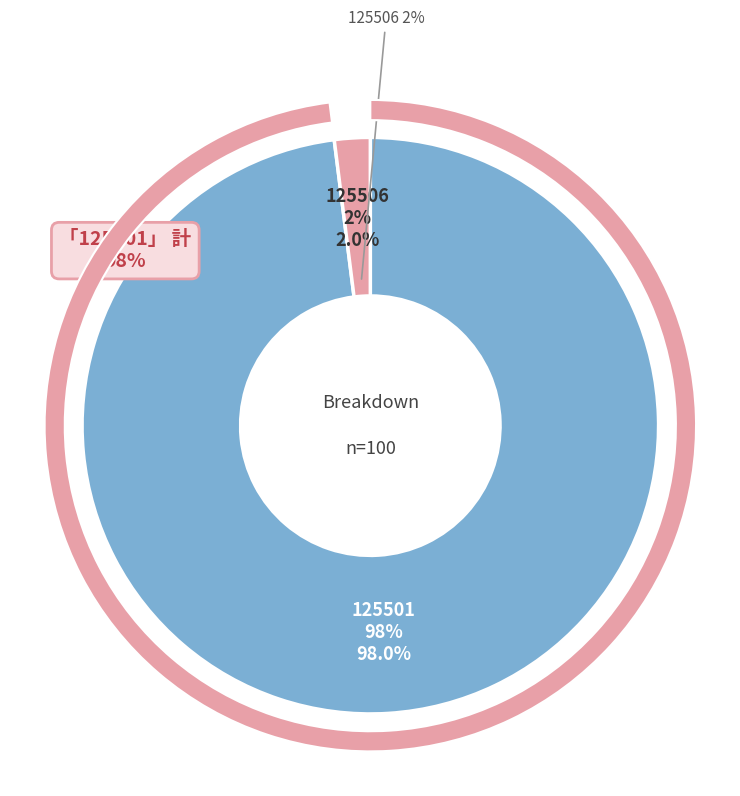

True or false: 125506 accounts for 2% of the total.

True